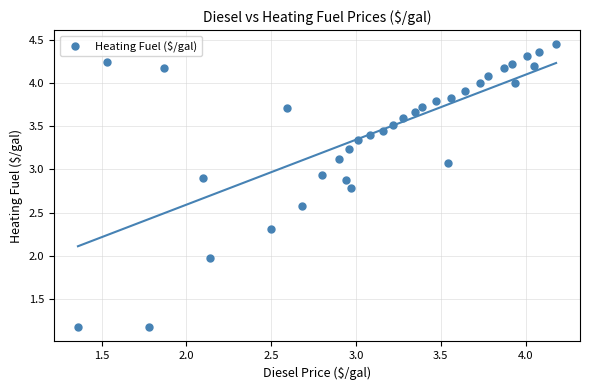

What is the range of X values (max minus min)?

2.8